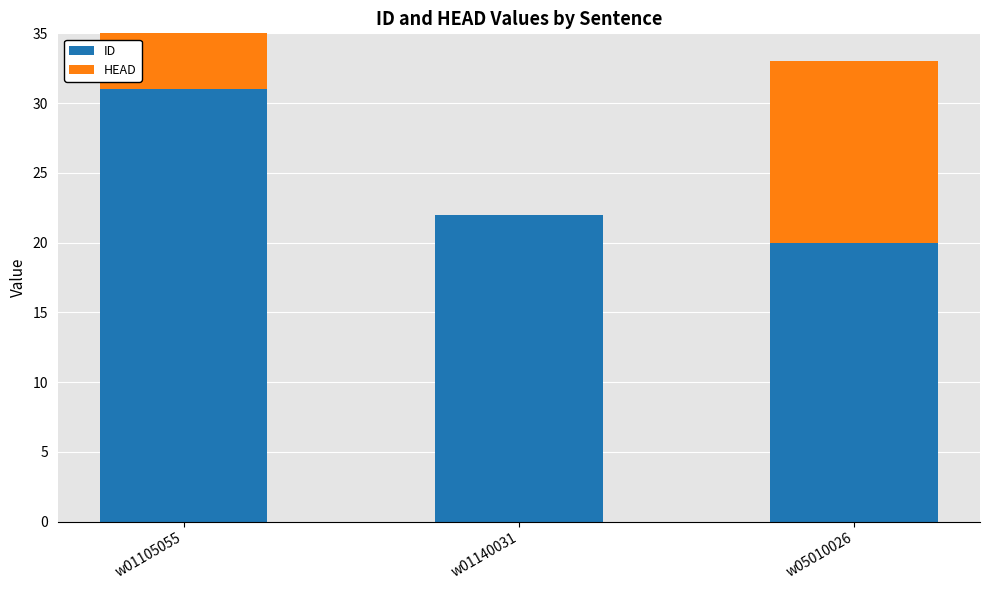

True or false: ID has a value of 15 at w01140031.

False